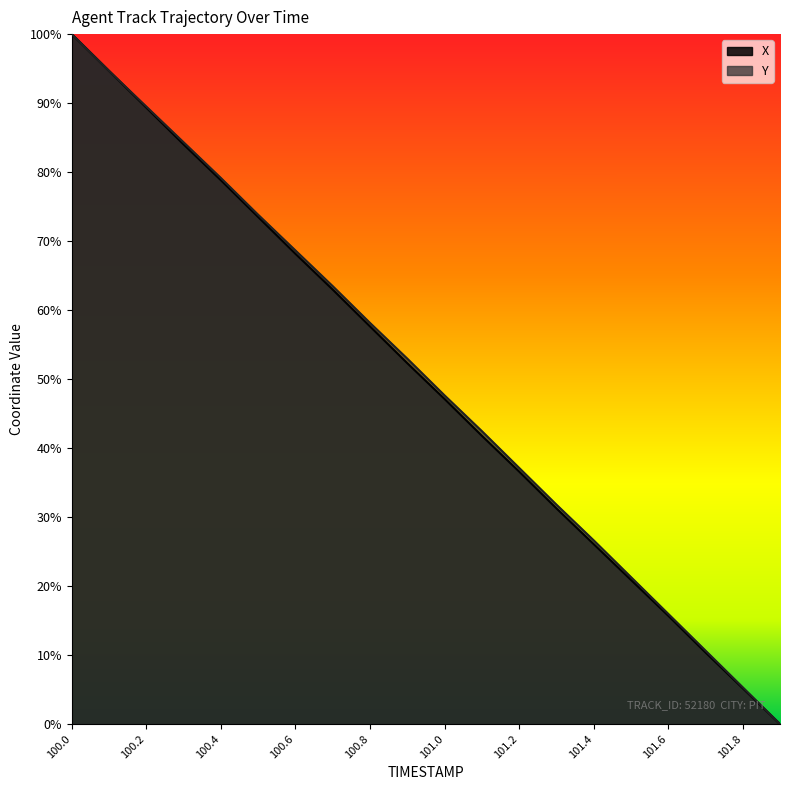

Where is Y nearest to the value 0?

101.9